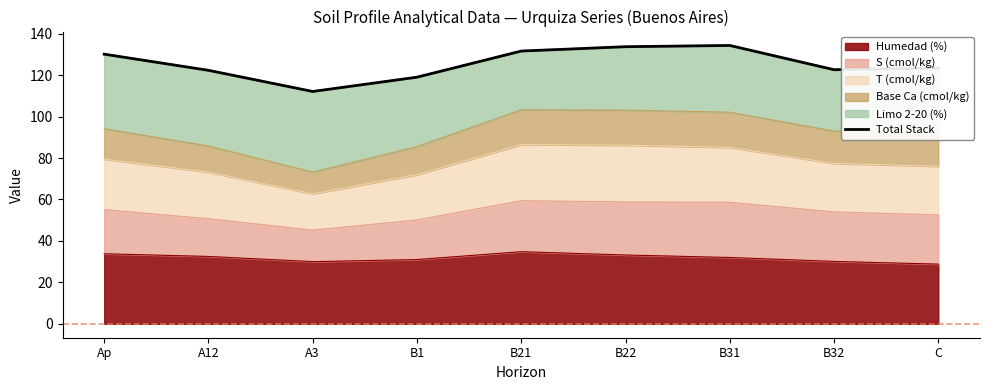

Where is the first local minimum?

A3